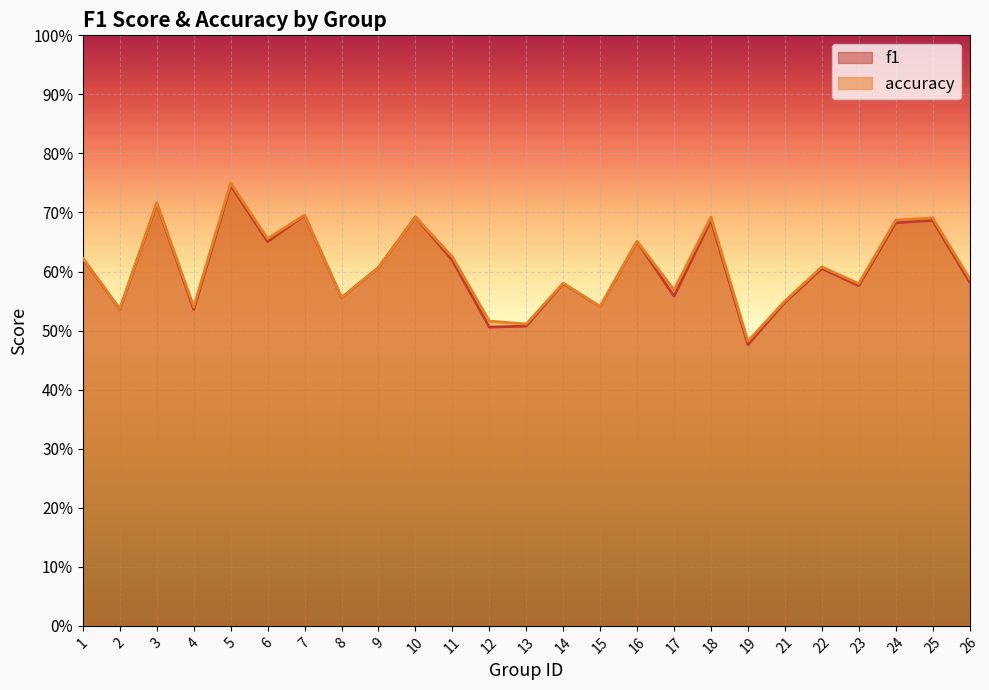

At 21, list the series in order from largest to smallest.

accuracy, f1